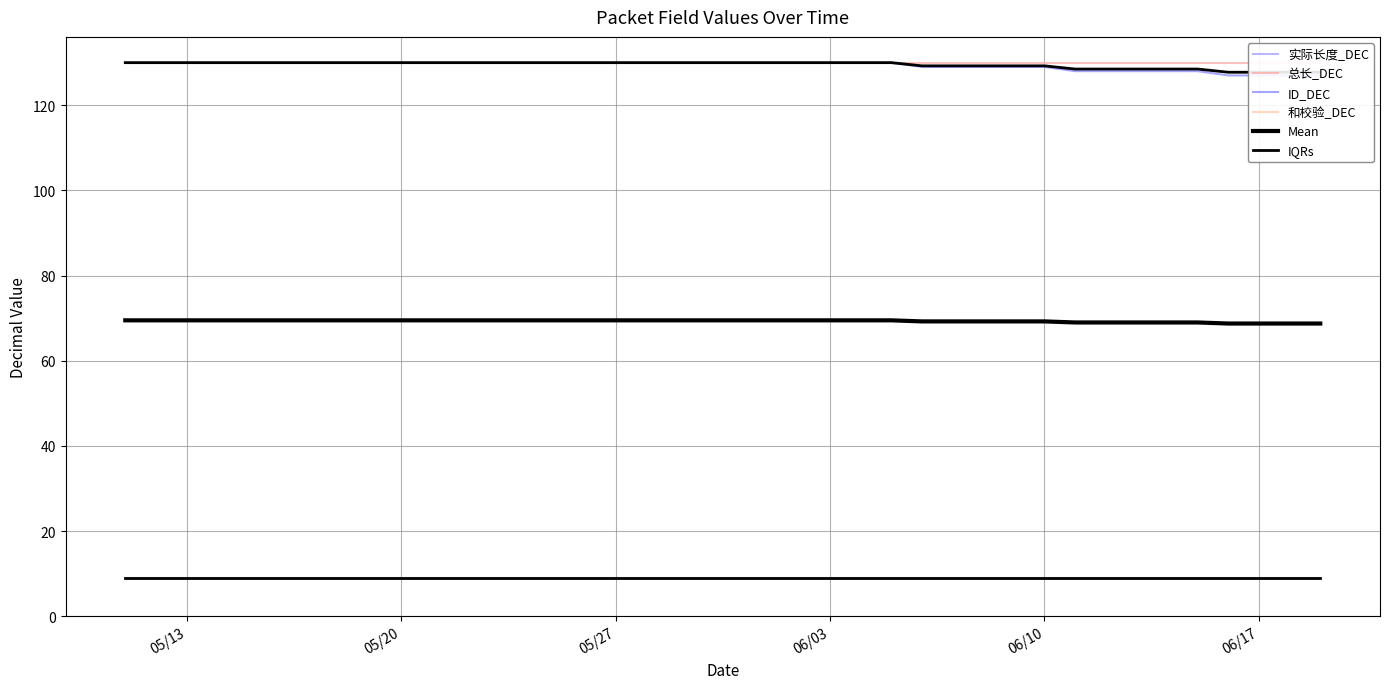

Which series has the largest range (max minus min)?

ID_DEC